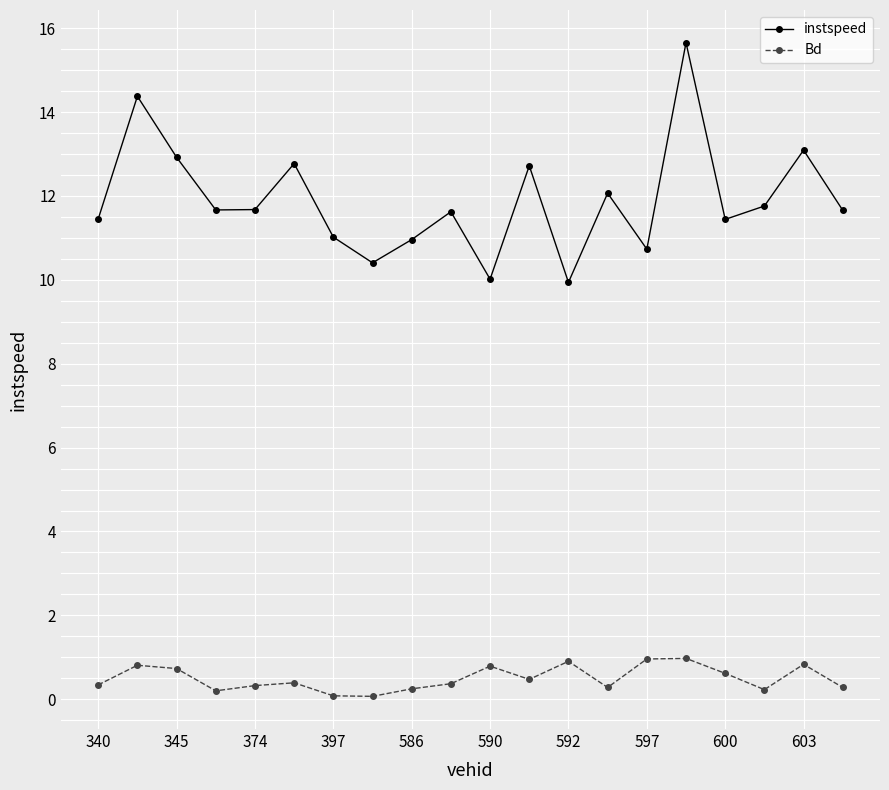

True or false: instspeed and Bd cross at least once.

False